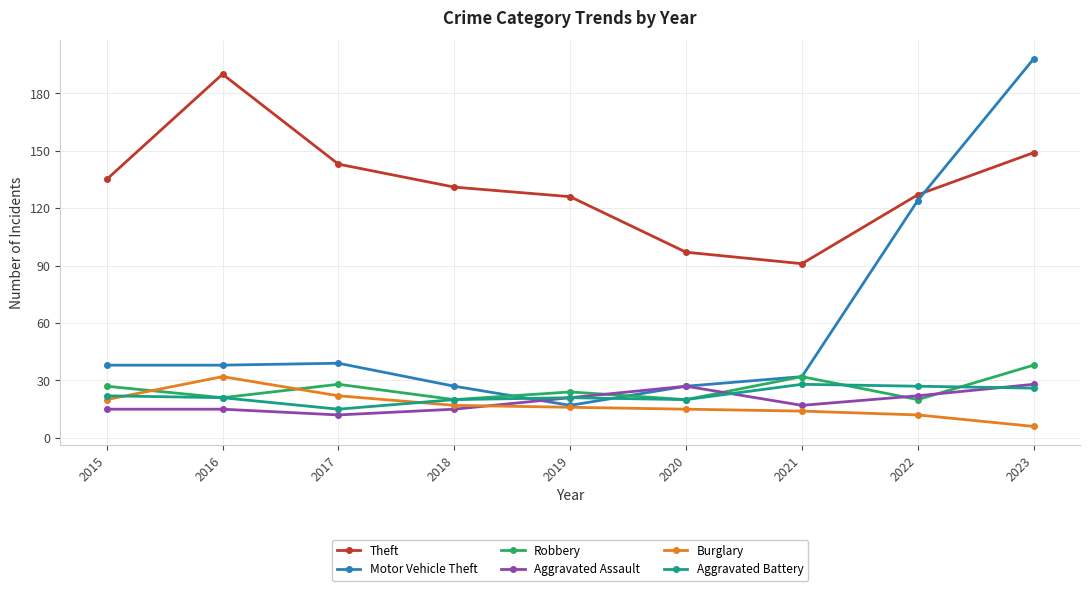

What is the difference between the second highest and minimum values in the Aggravated Assault series?

15